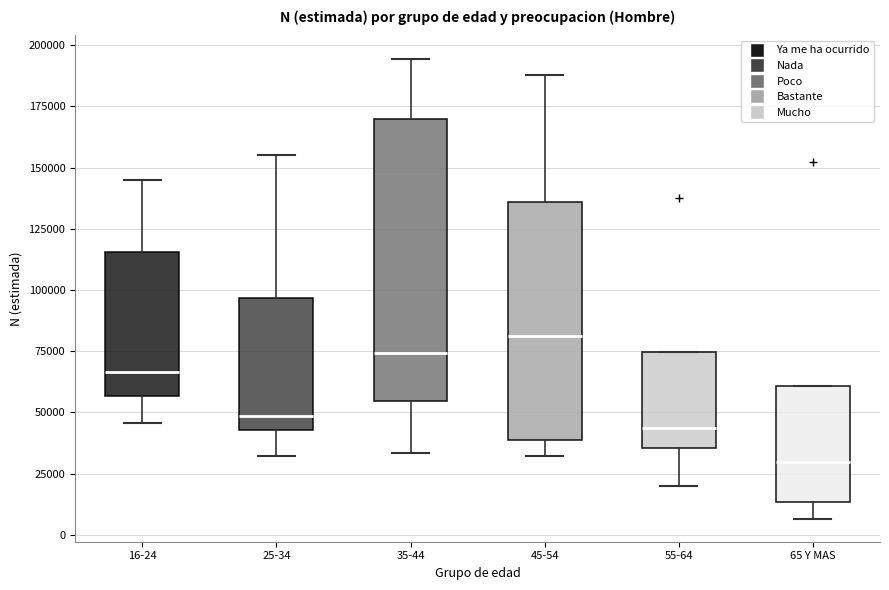

Reading left to right, transcribe this box plot: for each box, give where its median line is, the range the box spans, and where its two whiskers end, as read against the y-axis. The values are not printed on the chart, so give them approximately, as read against the axis.

16-24: median 65000, box 55000 to 115000, whiskers 45000 to 145000
25-34: median 50000, box 45000 to 95000, whiskers 30000 to 155000
35-44: median 75000, box 55000 to 170000, whiskers 35000 to 195000
45-54: median 80000, box 40000 to 135000, whiskers 30000 to 190000
55-64: median 45000, box 35000 to 75000, whiskers 20000 to 75000
65 Y MAS: median 30000, box 15000 to 60000, whiskers 5000 to 60000